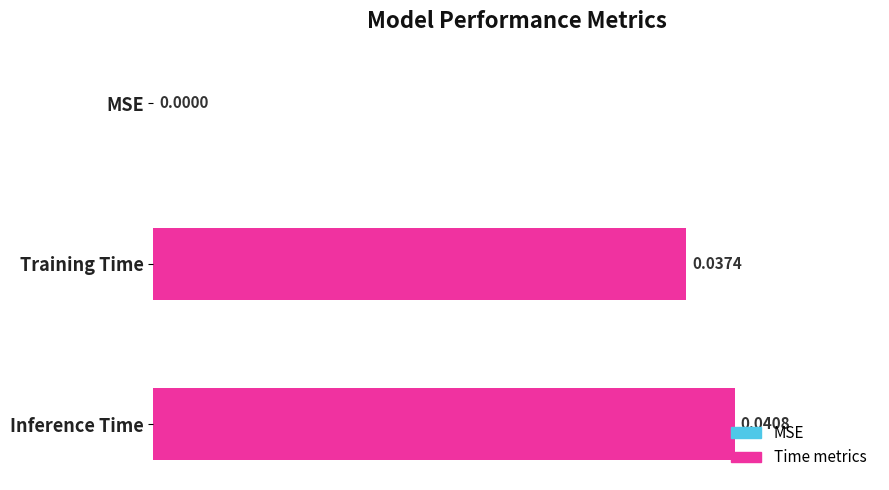

At which label is the value closest to 0?

MSE